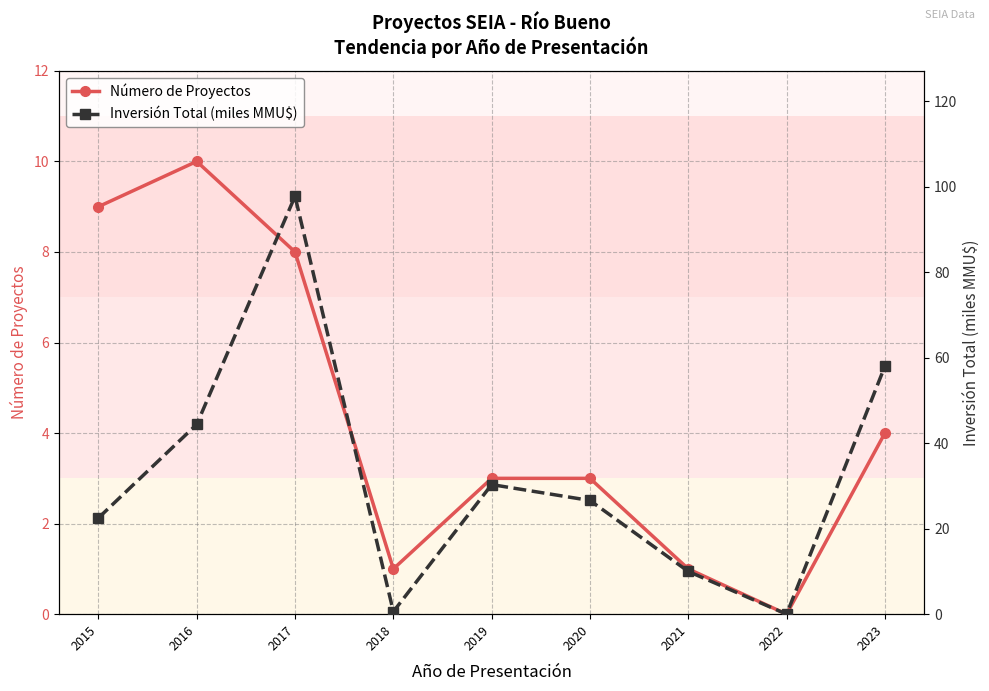

At how many categories does at least one series exceed 84?

1